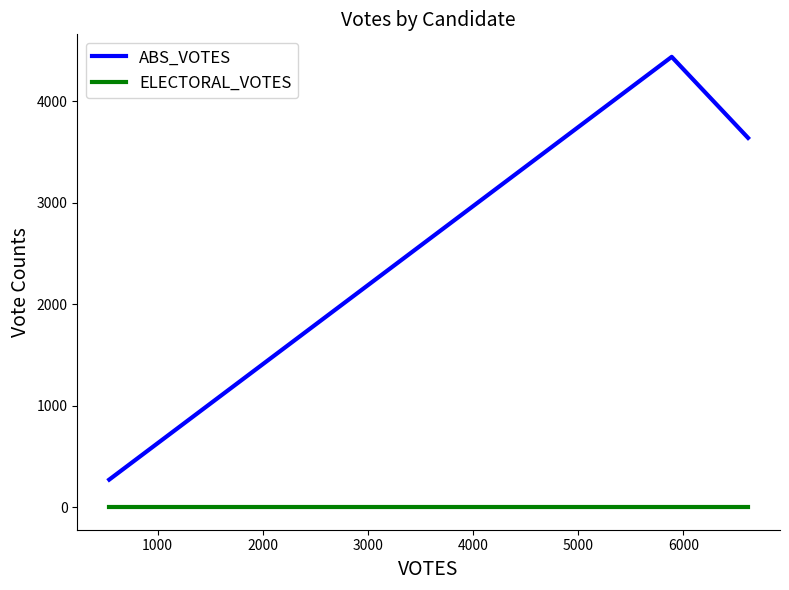

What is the highest value of the ABS_VOTES series?

4440